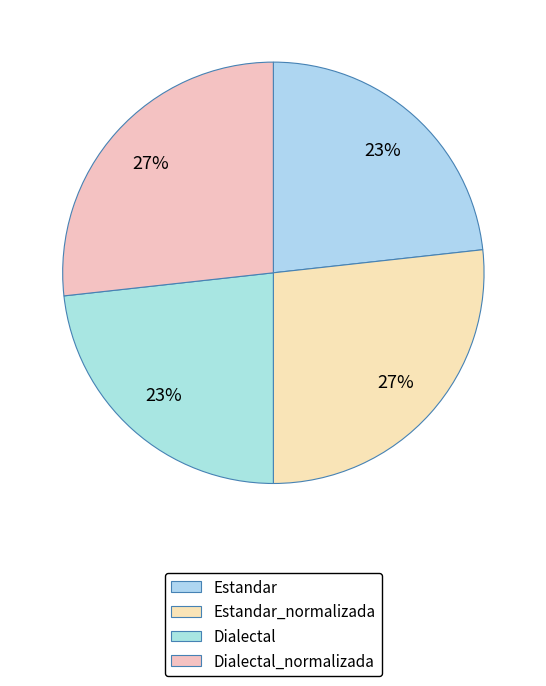

Rank the categories by value from highest to lowest.

Estandar_normalizada, Dialectal_normalizada, Estandar, Dialectal